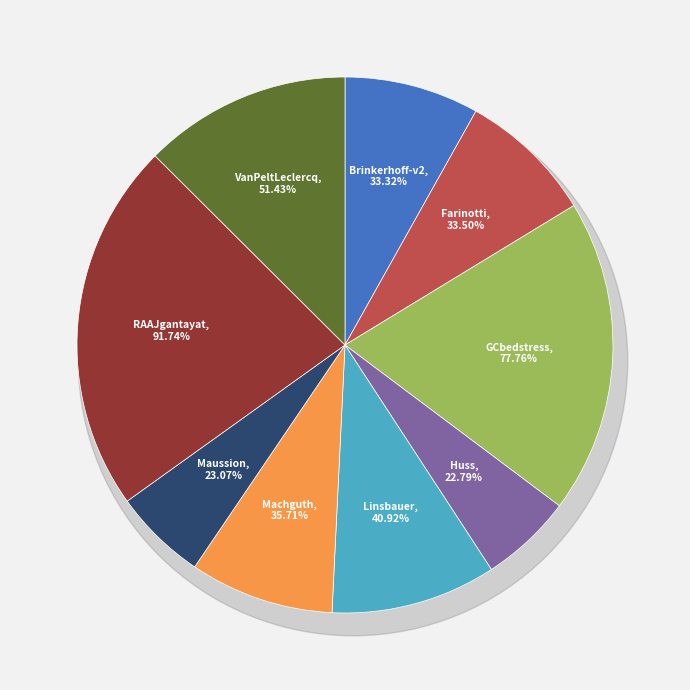

Count the number of slices in the pie.

9